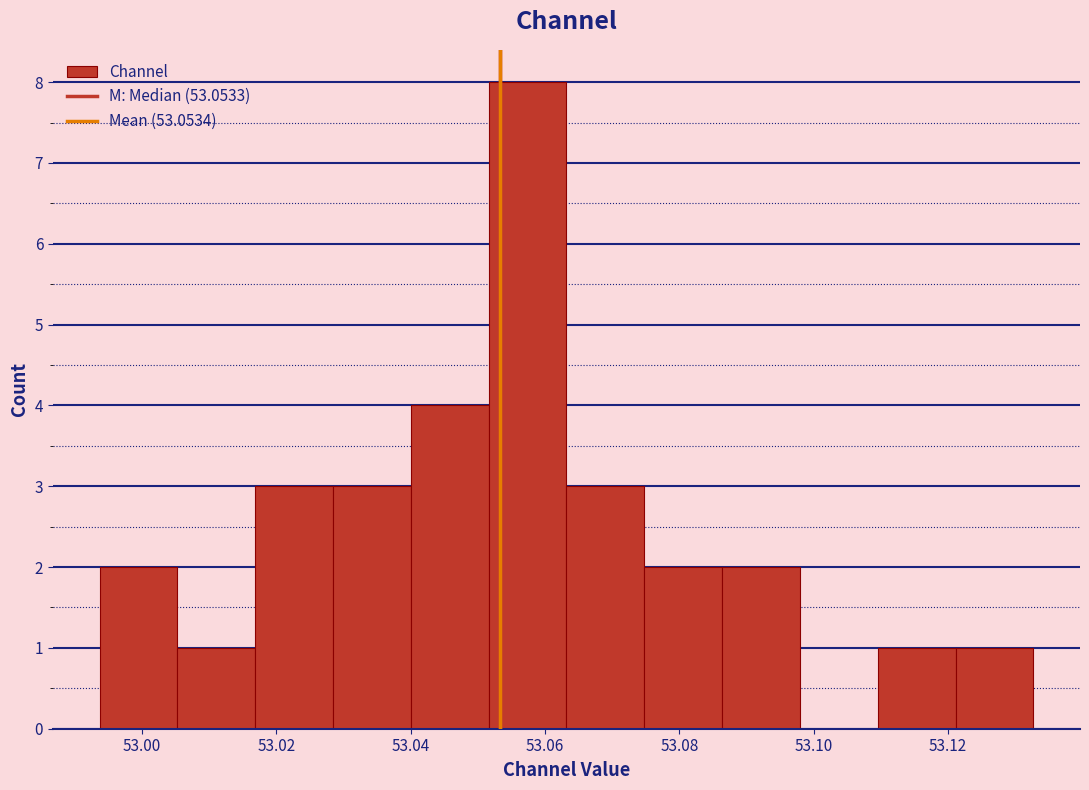

Reading left to right, transcribe this chart: for each bar, give the range it covers on the x-axis and its height. Neither the bar edges nor the heights are printed on the chart, so give them approximately, as read against the axes.

52.994 to 53.006: 2
53.006 to 53.016: 1
53.016 to 53.028: 3
53.028 to 53.040: 3
53.040 to 53.052: 4
53.052 to 53.064: 8
53.064 to 53.074: 3
53.074 to 53.086: 2
53.086 to 53.098: 2
53.098 to 53.110: 0
53.110 to 53.122: 1
53.122 to 53.132: 1